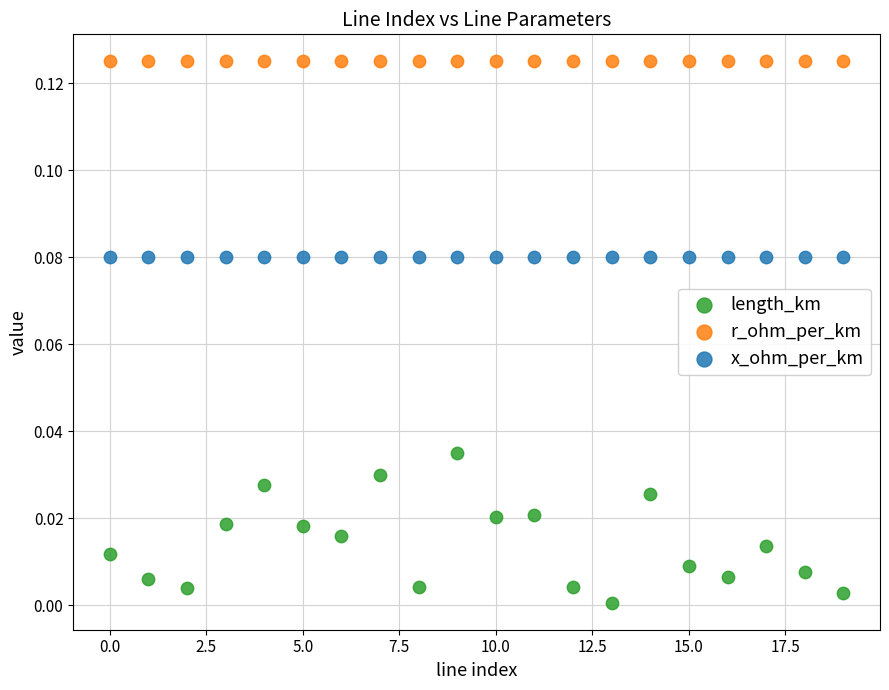

Which series reaches the minimum Y coordinate?

length_km